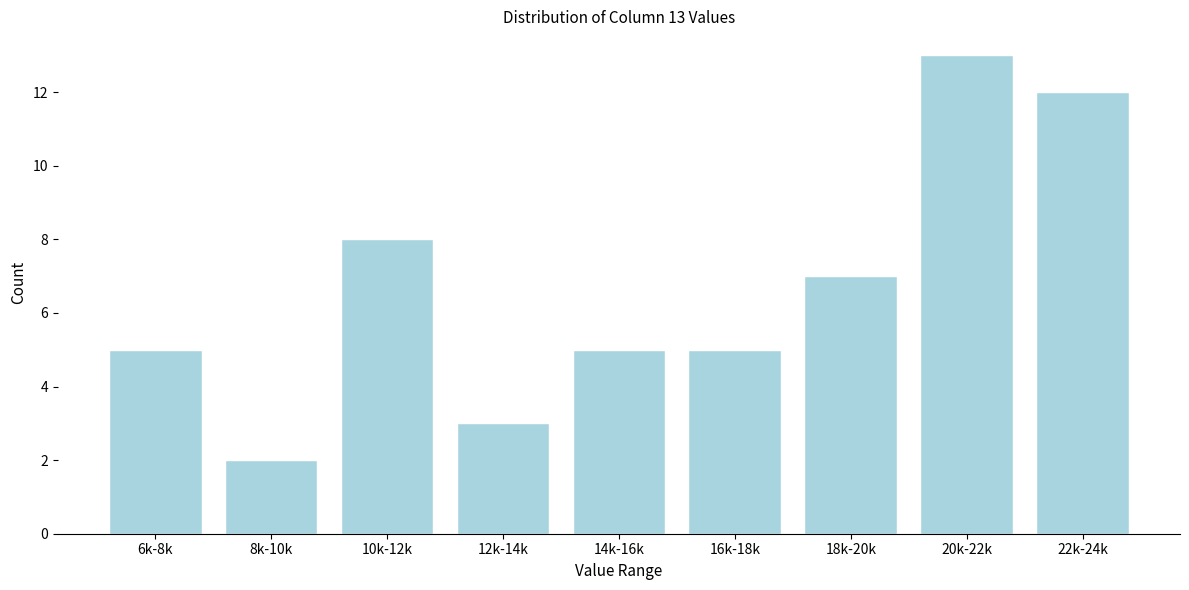

Reading right to left, what are all the values shown in this chart?

12	13	7	5	5	3	8	2	5